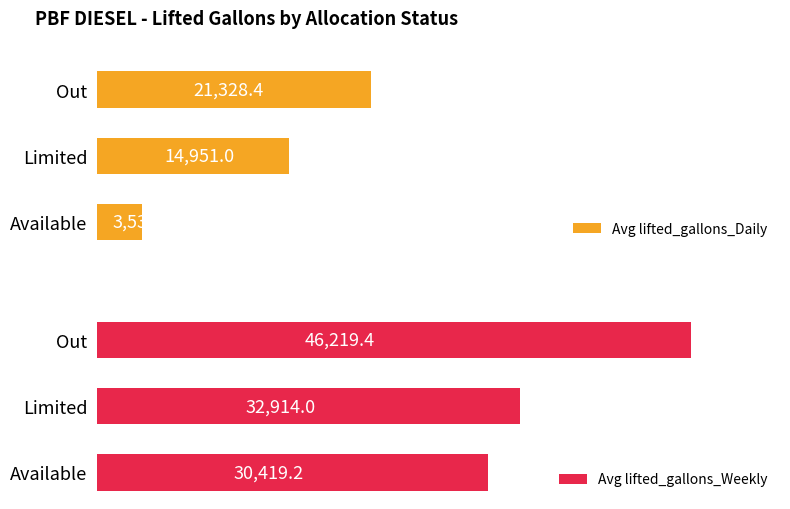

Where is Avg lifted_gallons_Daily nearest to the value 12431?

Limited